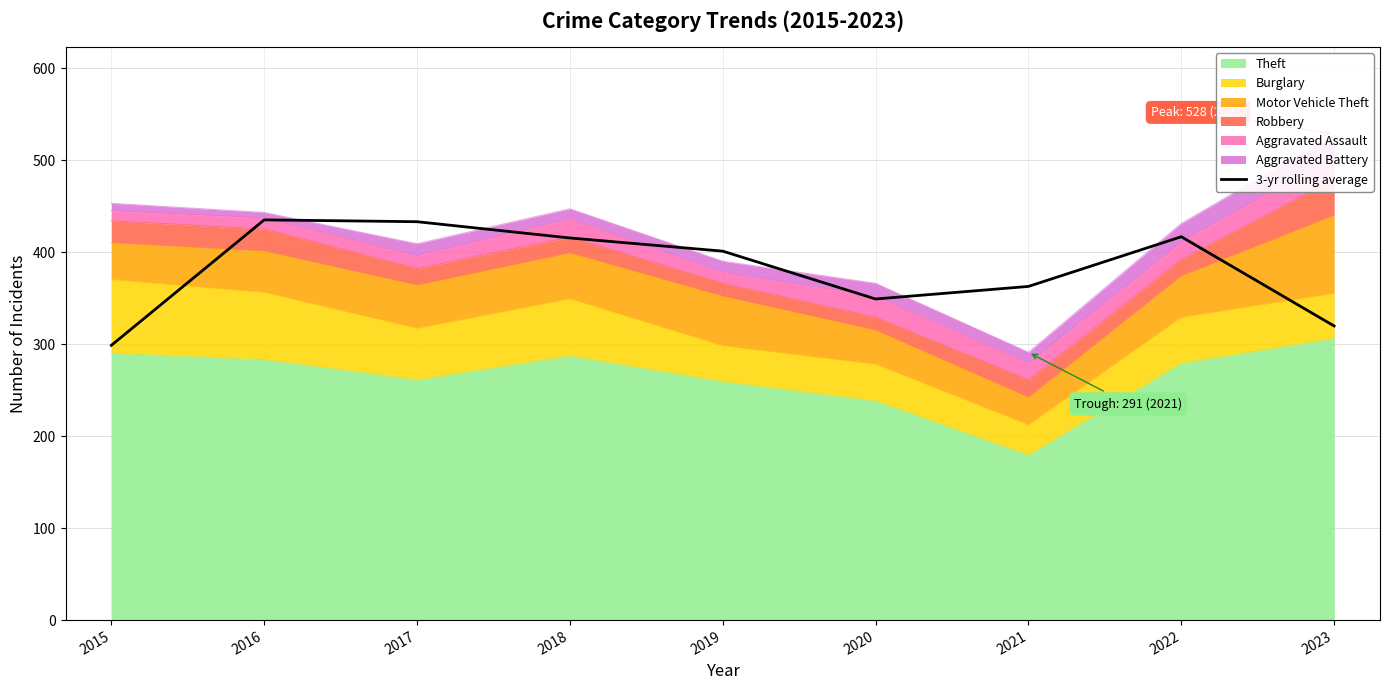

What is the value of the 3rd point from the left?

433.0